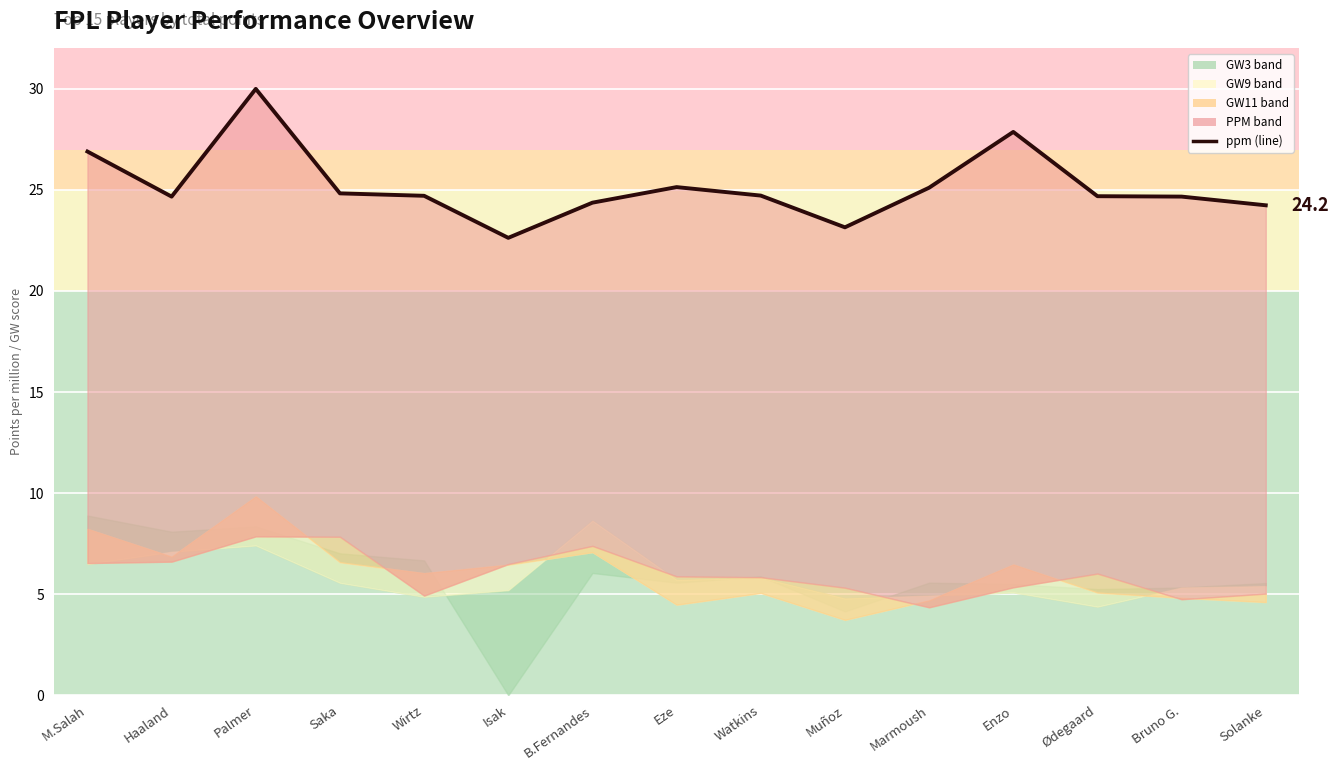

What is the difference between the second highest and minimum values?

5.2